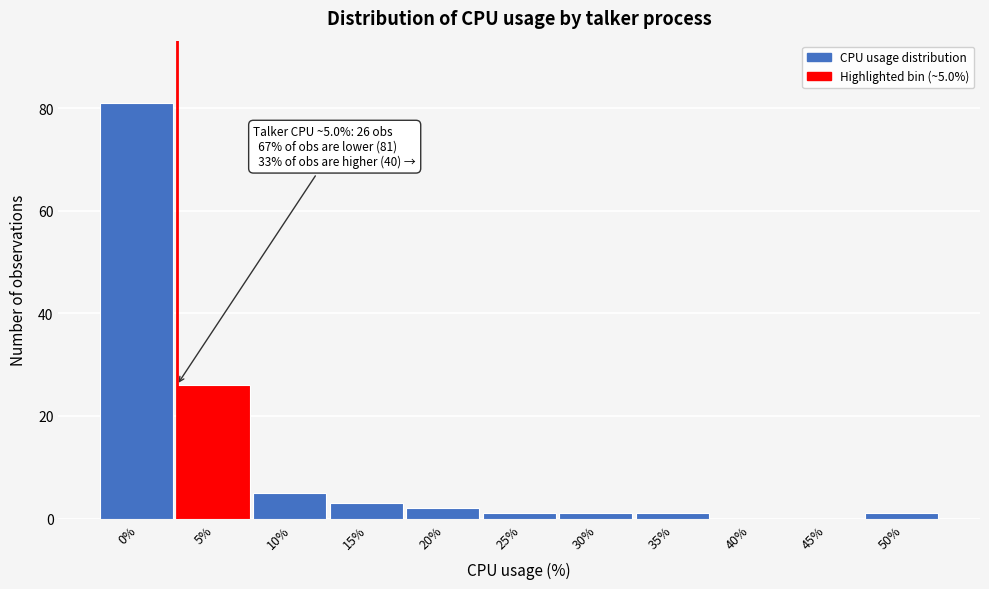

Reading right to left, list all the values displayed in this chart.

50%=1	45%=0	40%=0	35%=1	30%=1	25%=1	20%=2	15%=3	10%=5	5%=26	0%=81